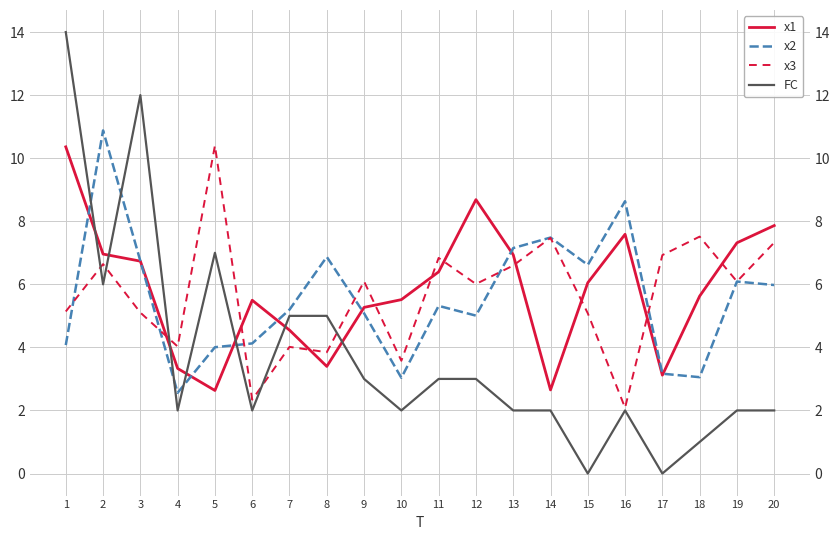

Where is the first local maximum for FC?

3